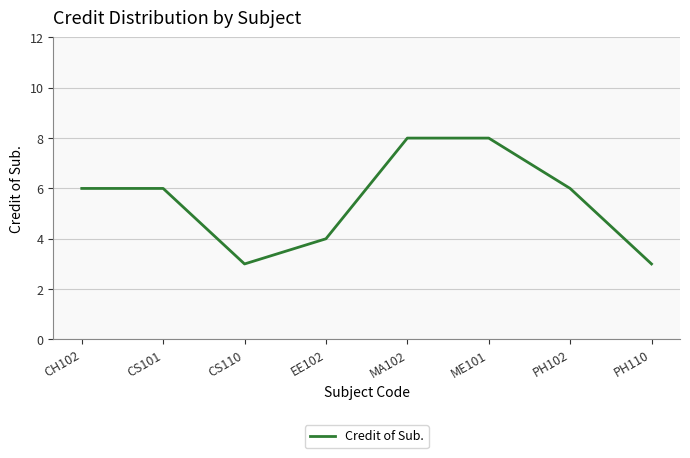

Where is the first local minimum?

CS110